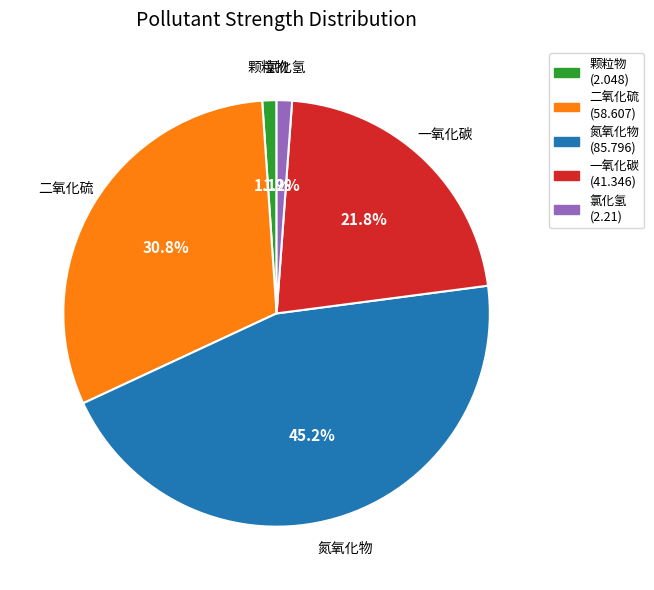

Which slice is the largest?

氮氧化物